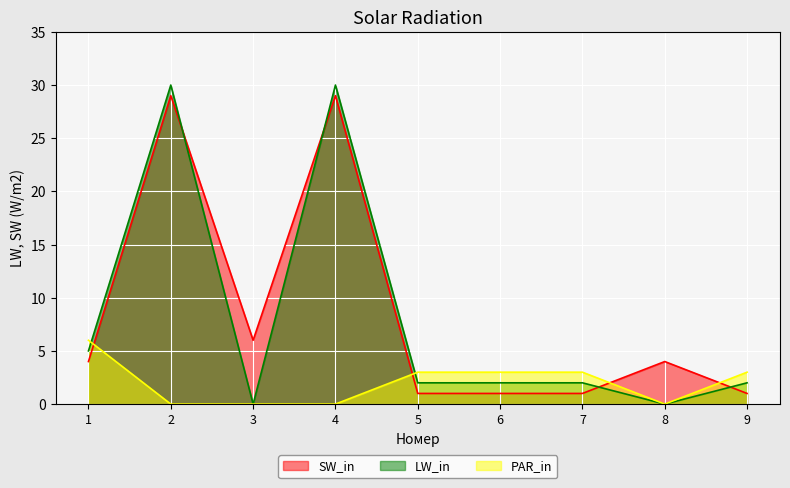

Does the chart display data point markers on the line(s)?

No